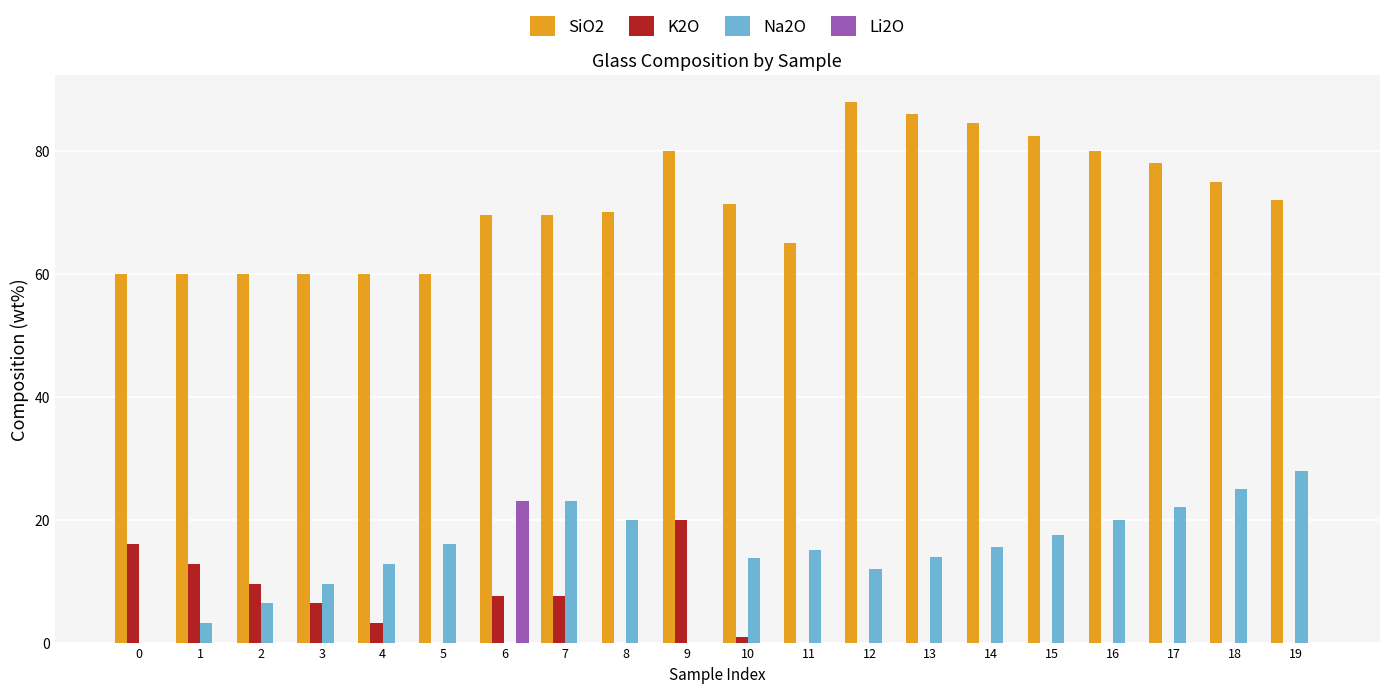

Is the value of Li2O at 12 greater than the value of SiO2 at 16?

No